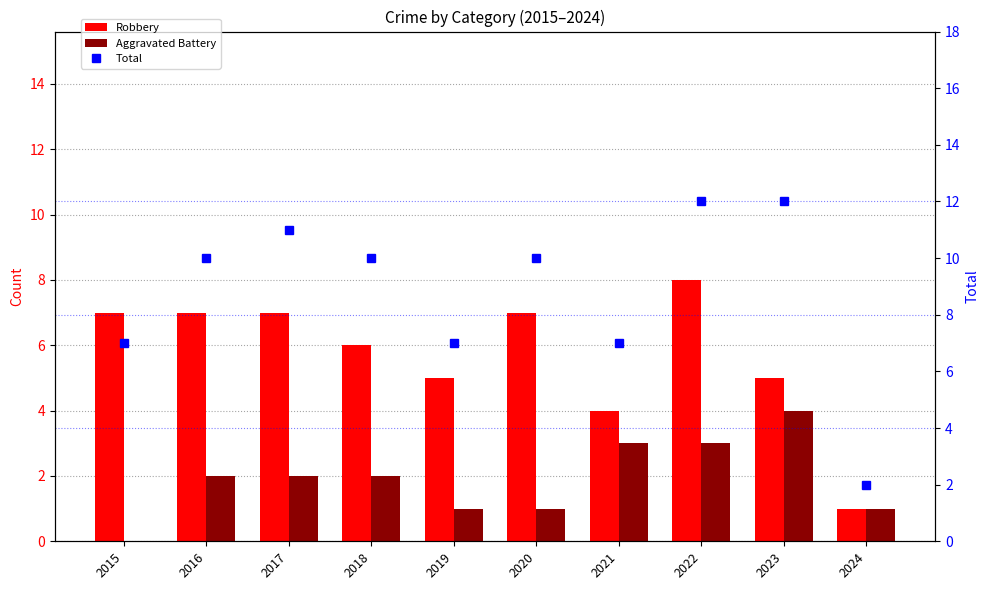

Is the value of Aggravated Battery at 2023 greater than the value of Total at 2020?

No